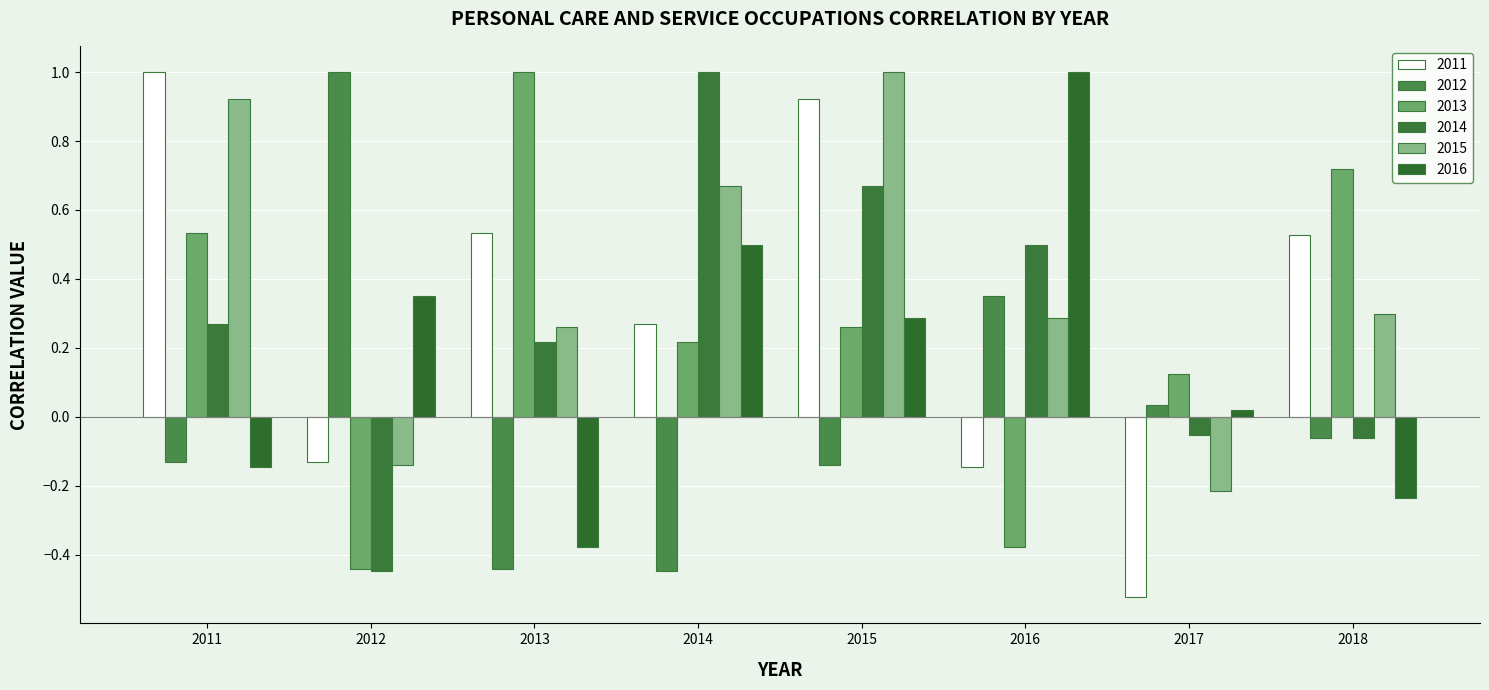

Which series has the largest total across all categories?

2015